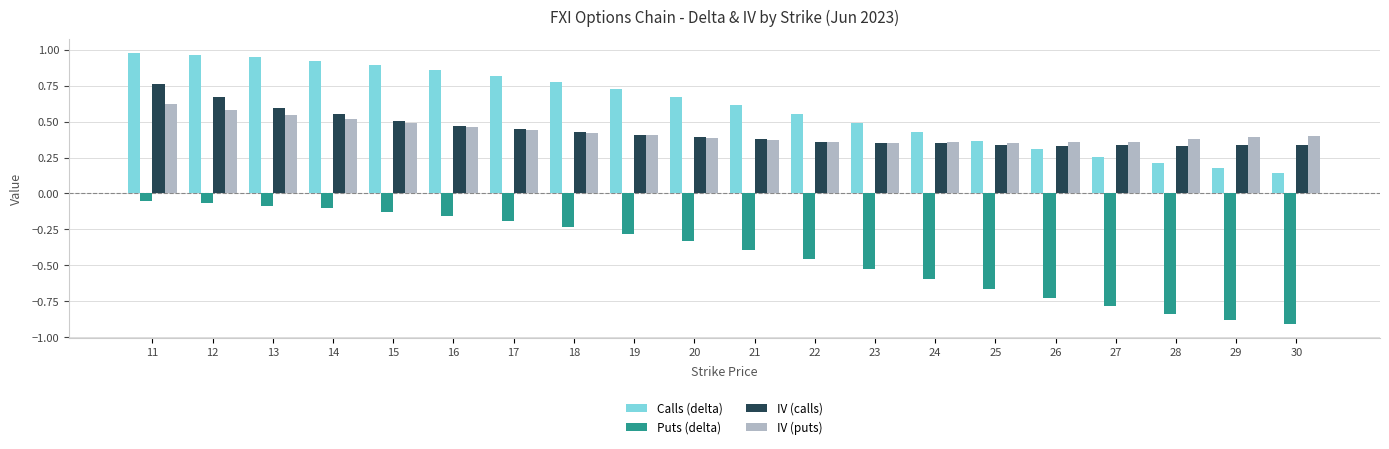

Which series has the largest total across all categories?

Calls (delta)